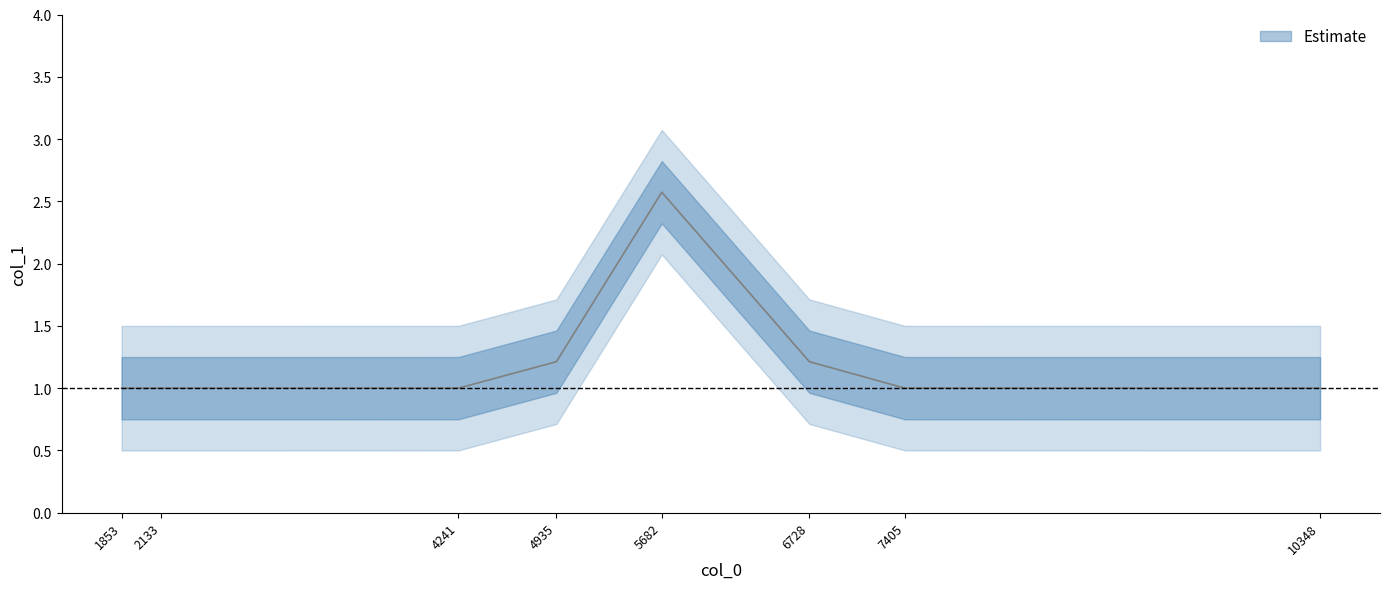

Reading left to right, what are all the values shown in this chart?

1.0	1.0	1.0	1.2	2.6	1.2	1.0	1.0